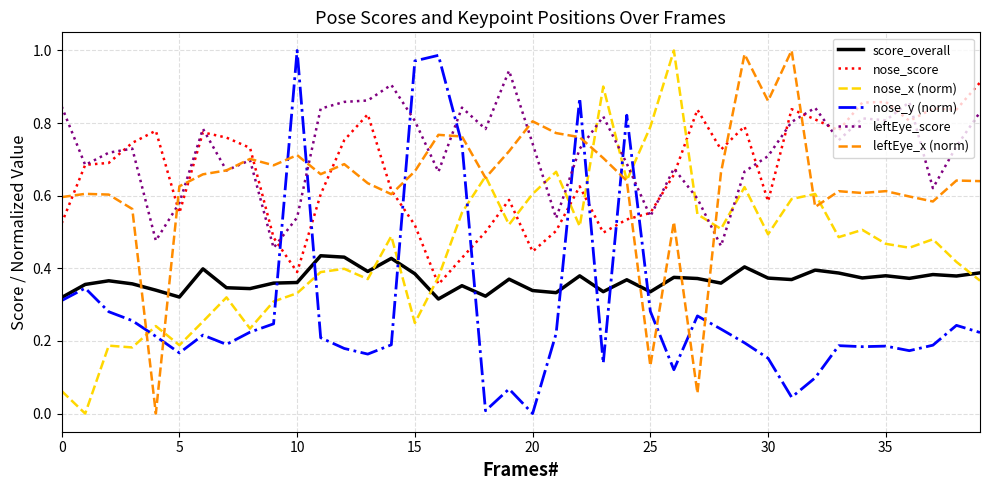

Which series has the largest total across all categories?

leftEye_score